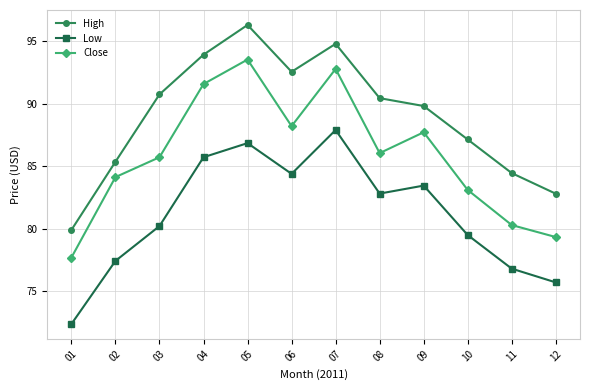

Reading left to right, extract all data points from this chart.

High: 01=79.9	02=85.4	03=90.8	04=93.9	05=96.3	06=92.6	07=94.8	08=90.4	09=89.8	10=87.1	11=84.4	12=82.8
Low: 01=72.4	02=77.4	03=80.2	04=85.7	05=86.8	06=84.4	07=87.9	08=82.8	09=83.4	10=79.5	11=76.8	12=75.7
Close: 01=77.7	02=84.1	03=85.7	04=91.6	05=93.5	06=88.2	07=92.8	08=86.1	09=87.7	10=83.1	11=80.3	12=79.3